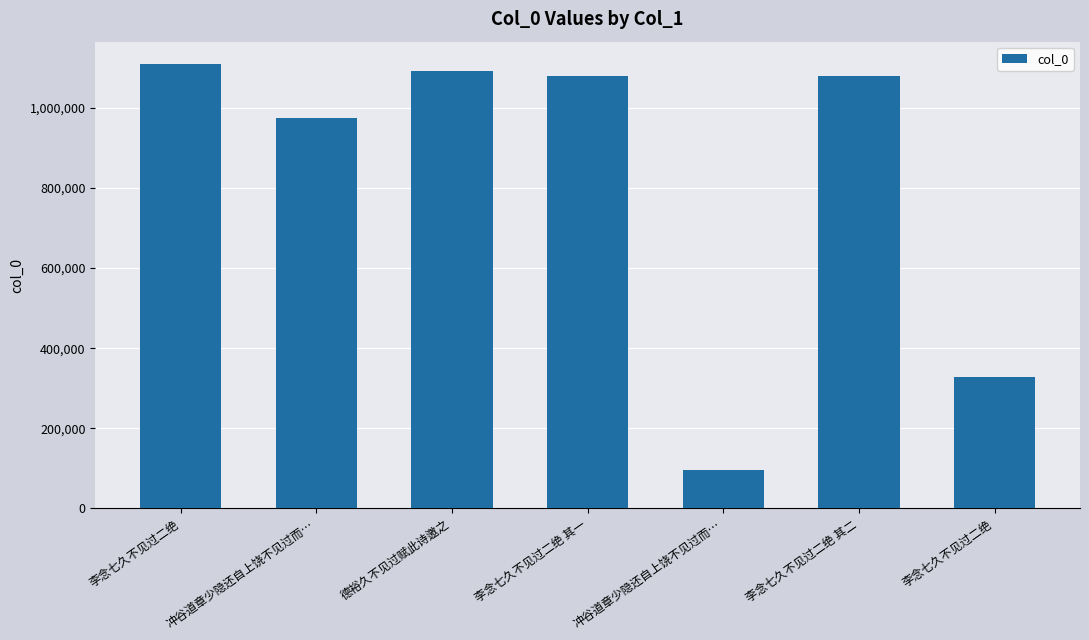

At which category does the chart reach its peak across all series?

李念七久不见过二绝